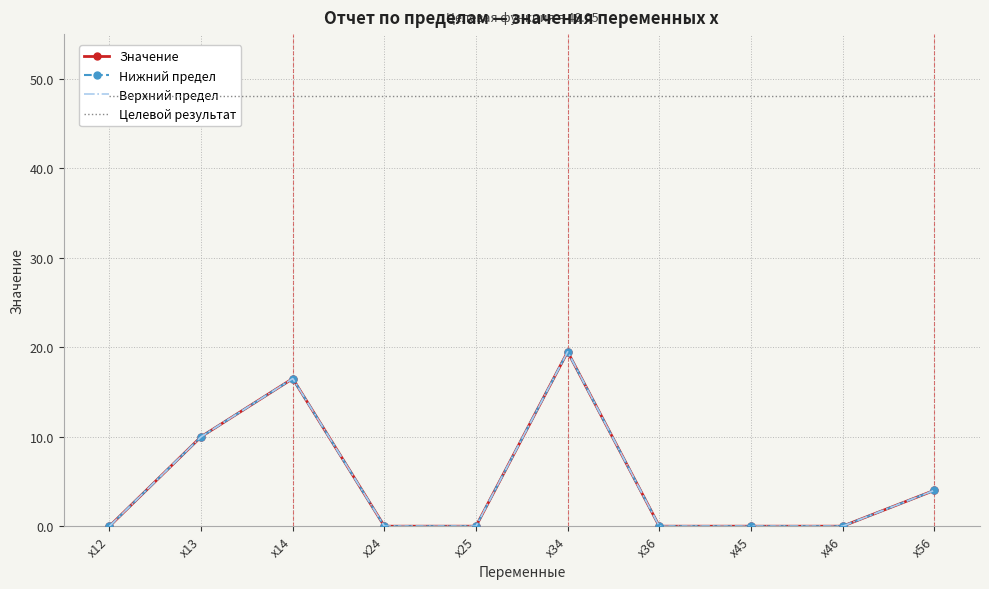

At which label does Нижний предел reach its minimum?

x12